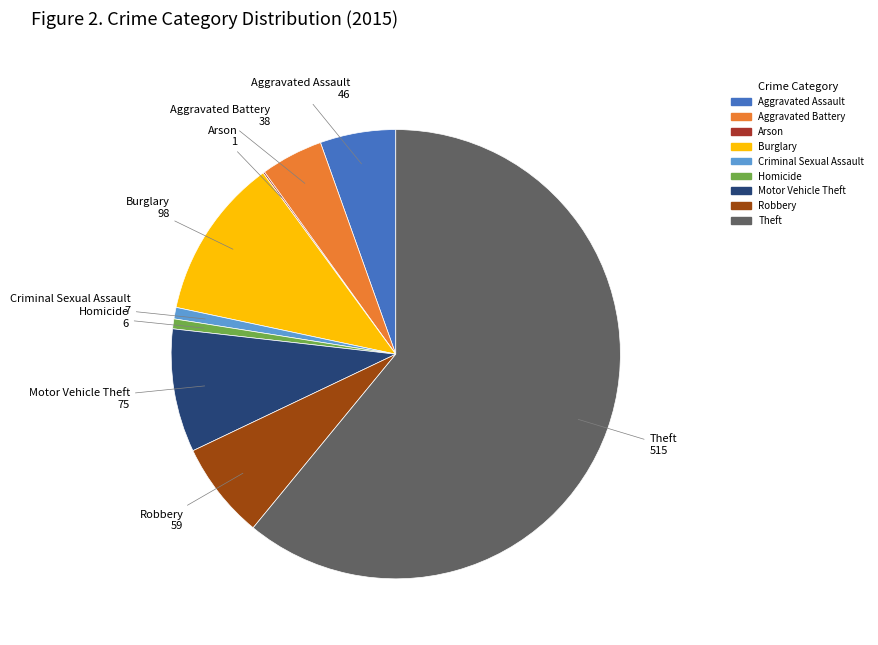

Is the sum of Motor Vehicle Theft and Aggravated Assault greater than half?

No